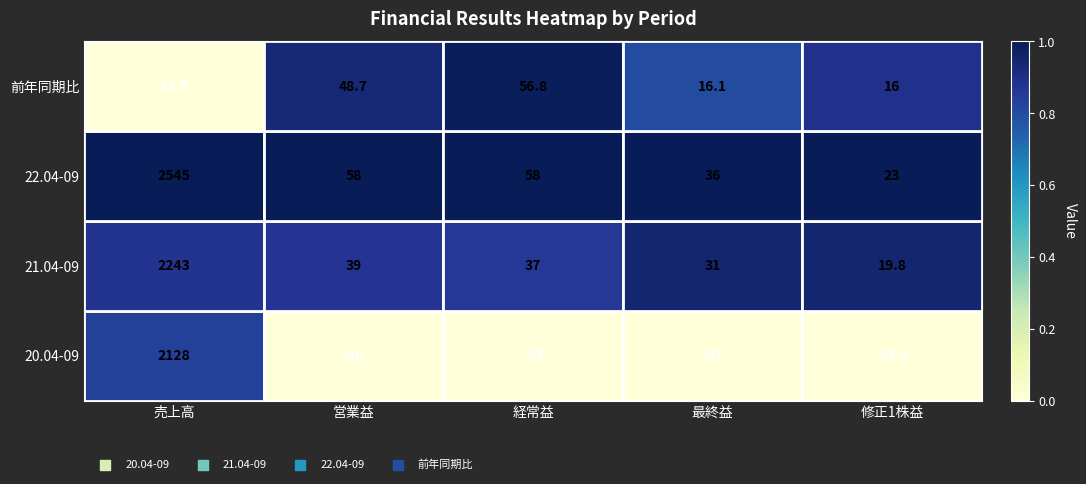

Is it true that 21.04-09 equals 31.0 at 最終益?

True